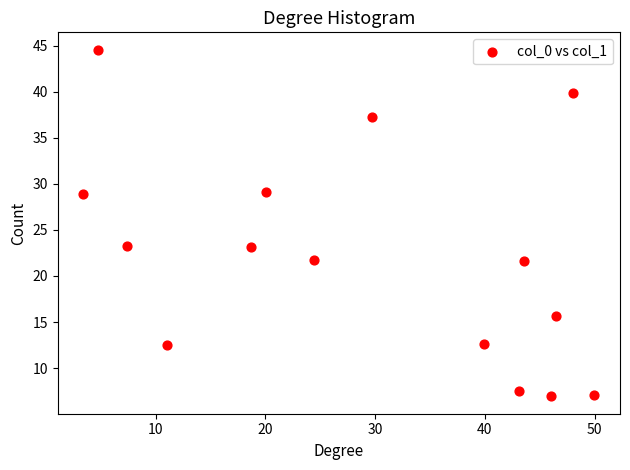

What is the range of X values (max minus min)?

46.6